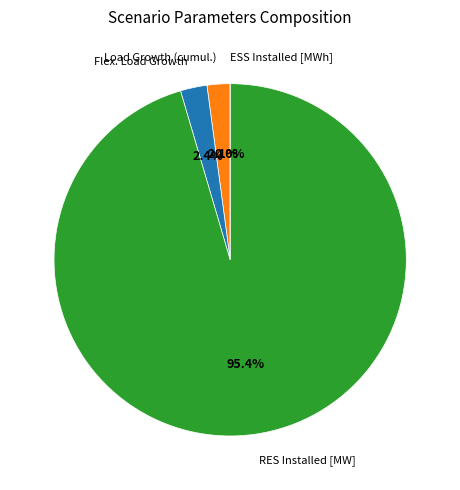

To the nearest percent, what is the combined percentage of ESS Installed [MWh] and Load Growth (cumul.)?

2%